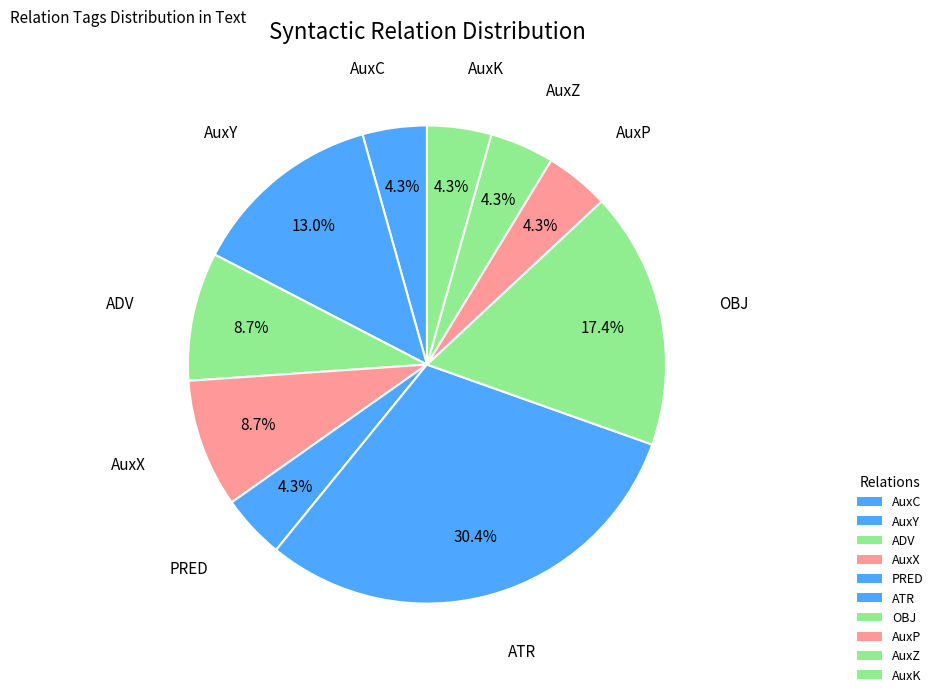

How many segments does this pie chart have?

10